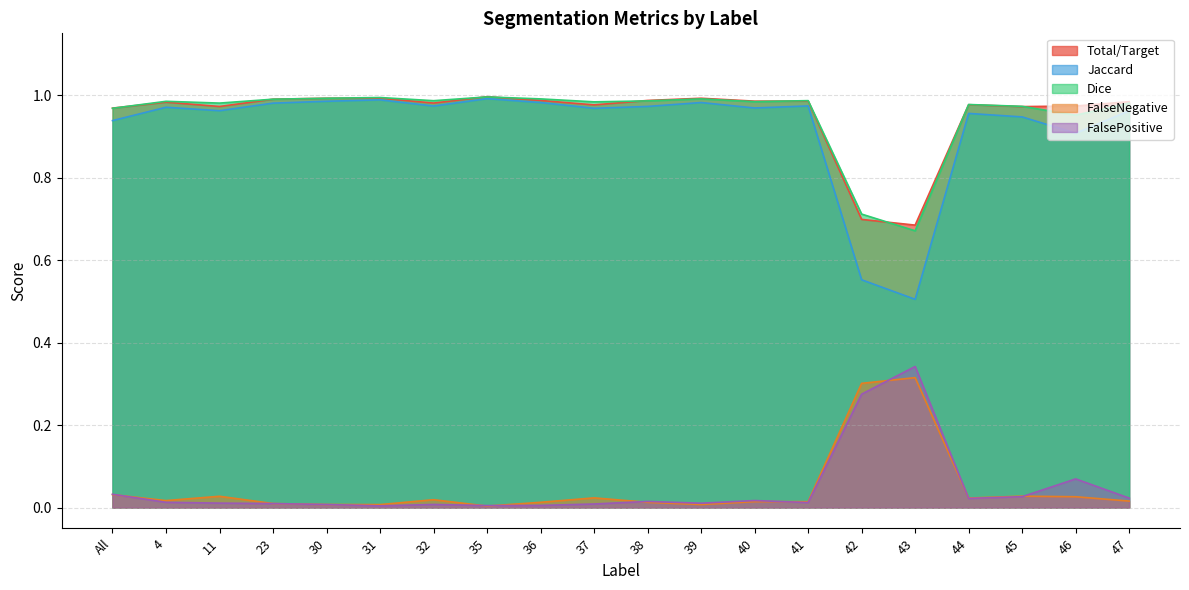

At which category is the sum across all series the highest?

35